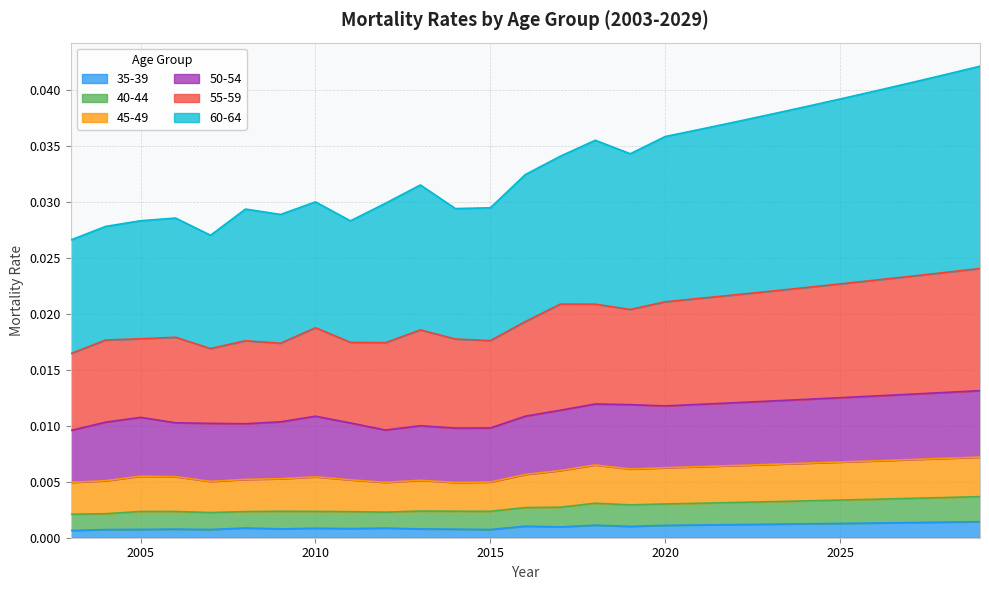

Between 2016 and 2029, which is larger?

2029